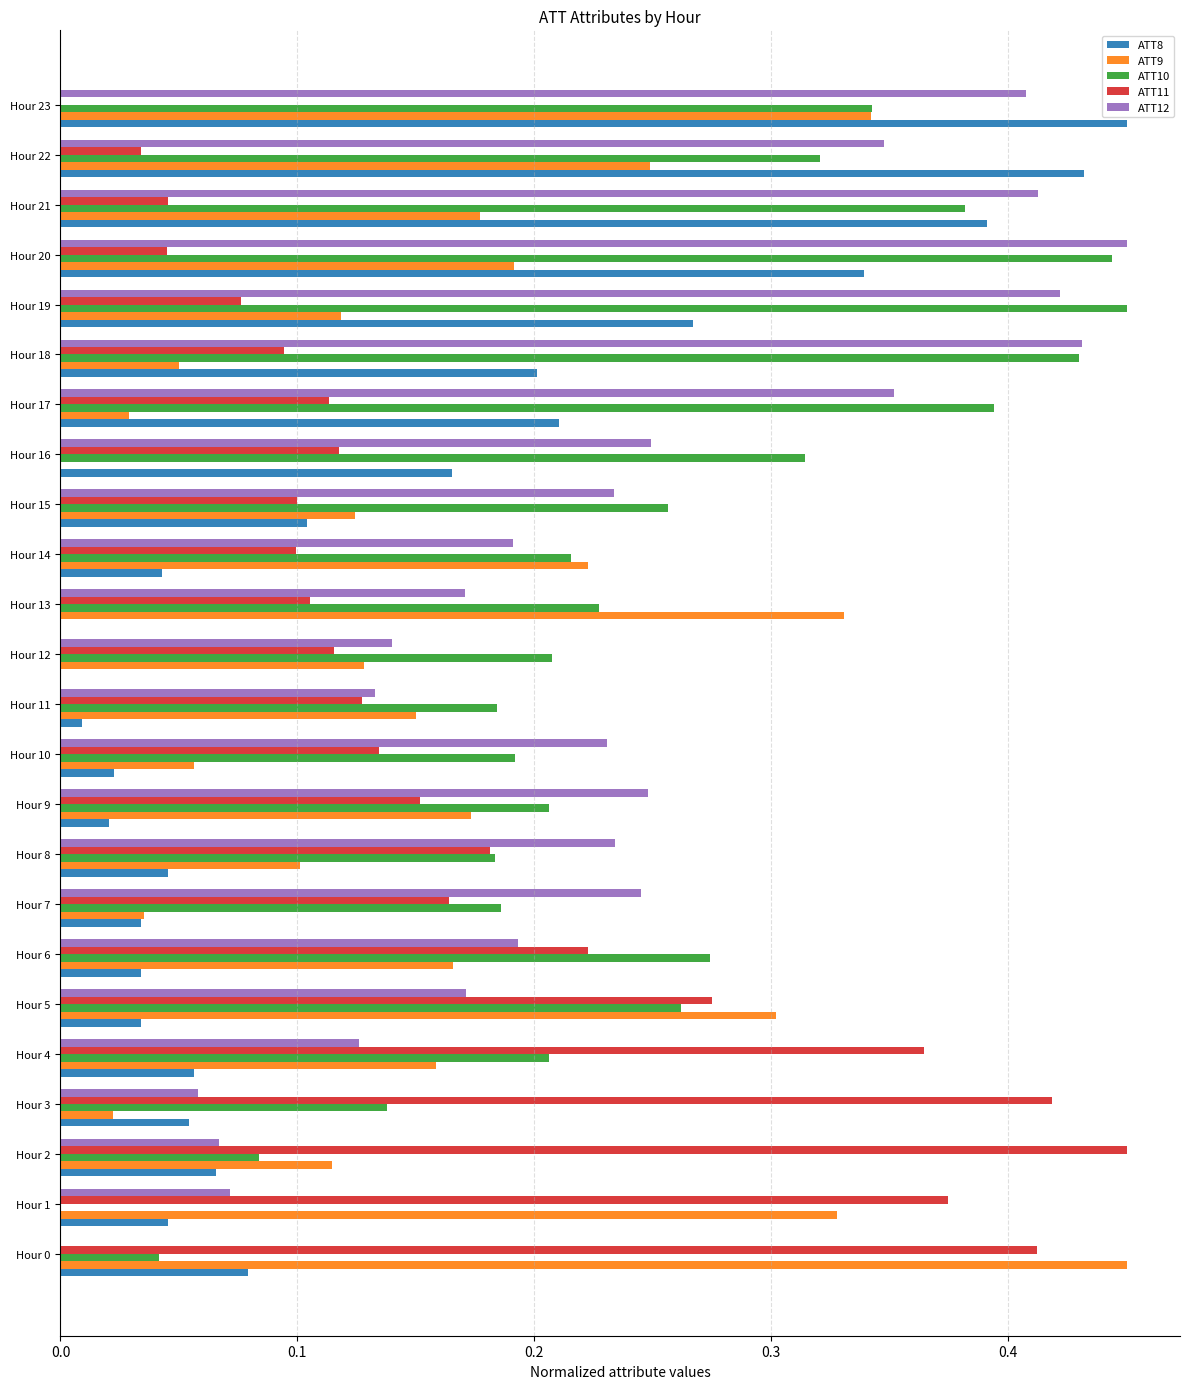

Which series has the largest total across all categories?

ATT10